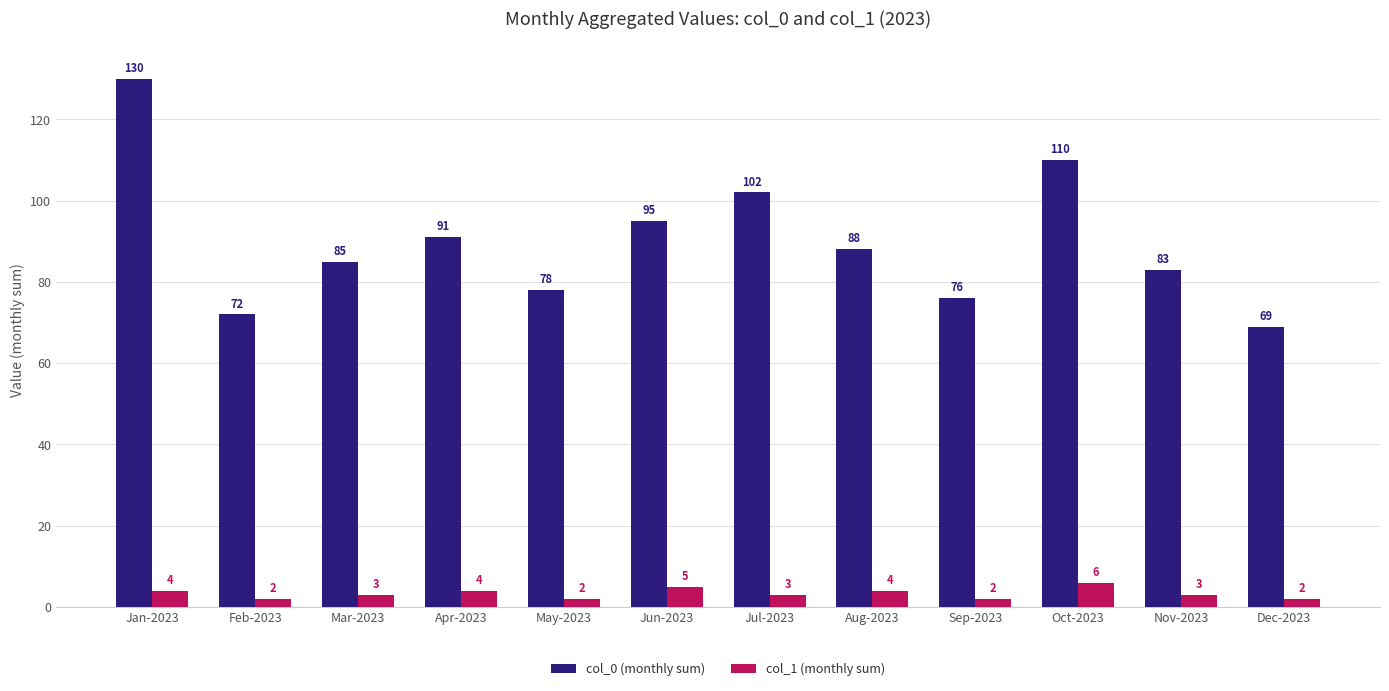

Reading left to right, what are all the values shown in this chart?

col_0 (monthly sum): Jan-2023=130	Feb-2023=72	Mar-2023=85	Apr-2023=91	May-2023=78	Jun-2023=95	Jul-2023=102	Aug-2023=88	Sep-2023=76	Oct-2023=110	Nov-2023=83	Dec-2023=69
col_1 (monthly sum): Jan-2023=4	Feb-2023=2	Mar-2023=3	Apr-2023=4	May-2023=2	Jun-2023=5	Jul-2023=3	Aug-2023=4	Sep-2023=2	Oct-2023=6	Nov-2023=3	Dec-2023=2